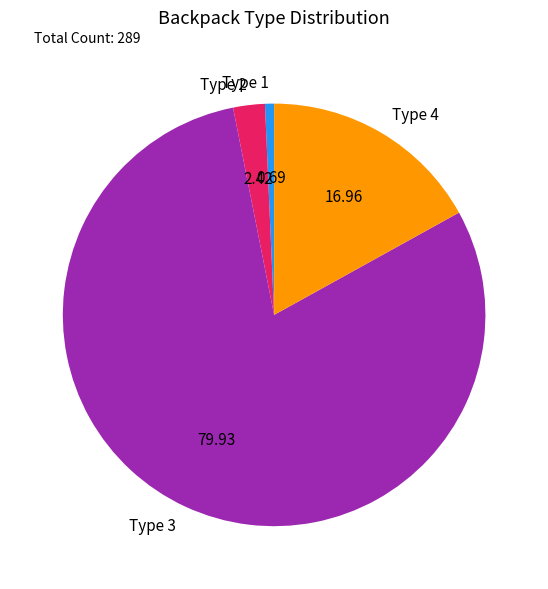

Which category has the biggest portion of the pie?

Type 3